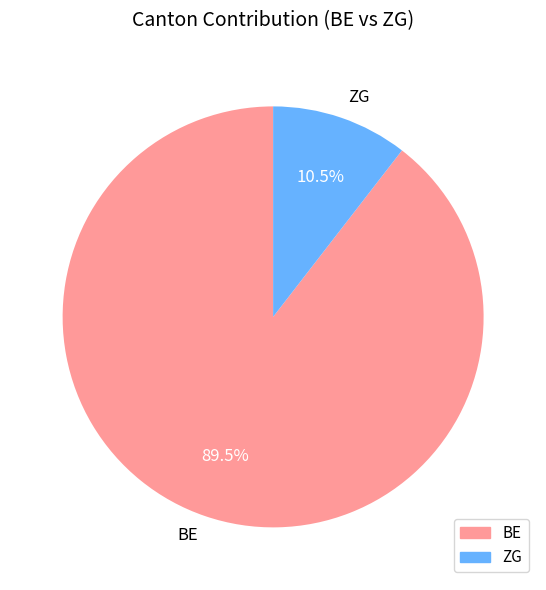

Which slice is the largest?

BE